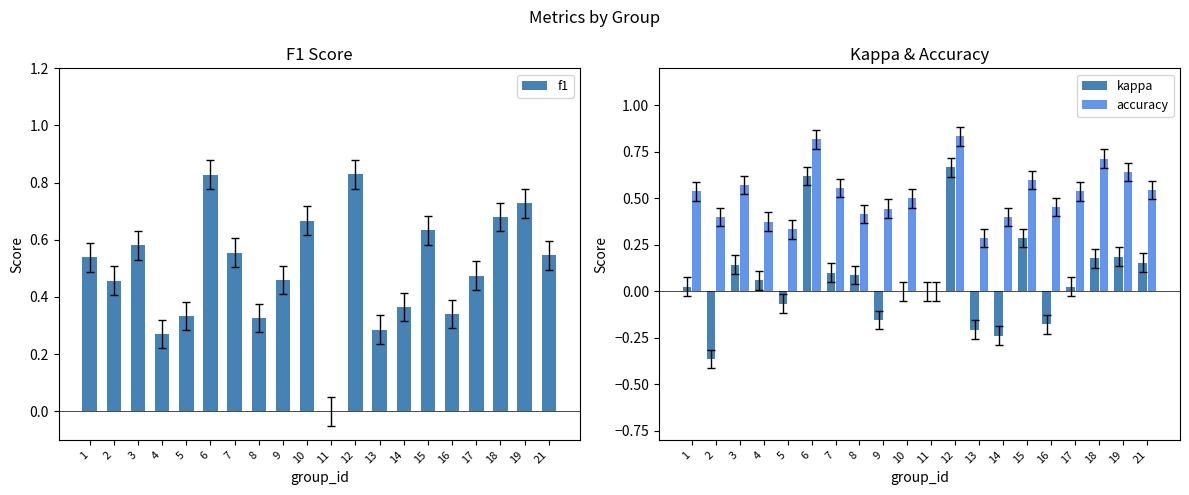

What are all the series names shown in the legend?

f1, kappa, accuracy